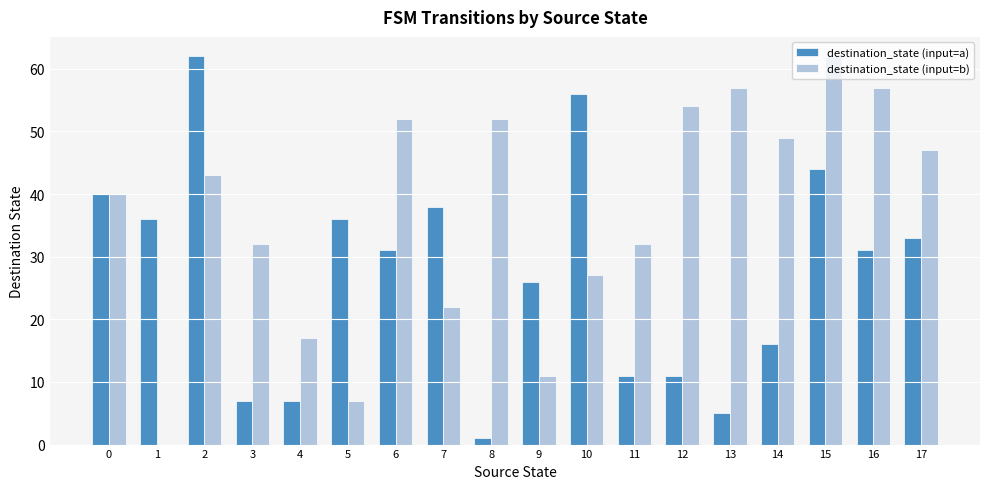

What are all the series names shown in the legend?

destination_state (input=a), destination_state (input=b)